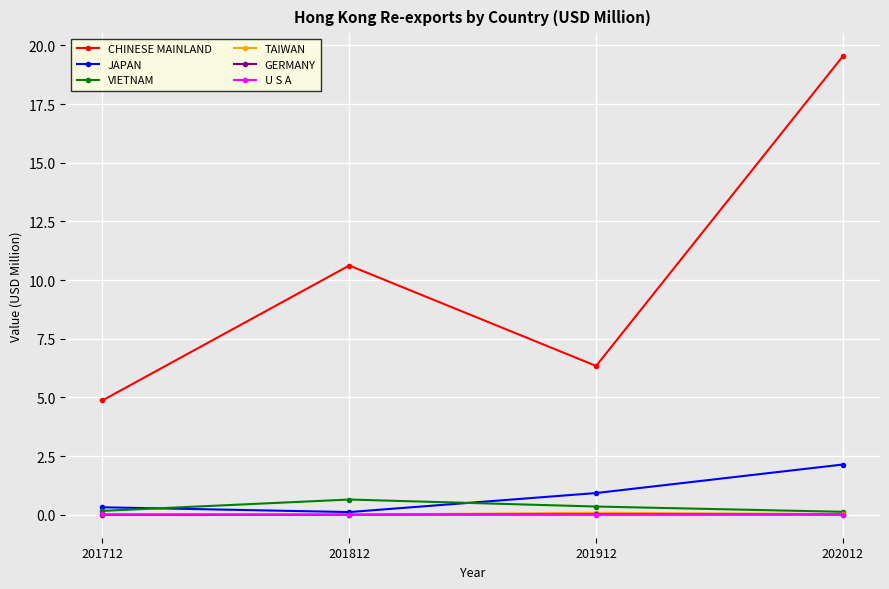

What is the maximum value for CHINESE MAINLAND?

19.5